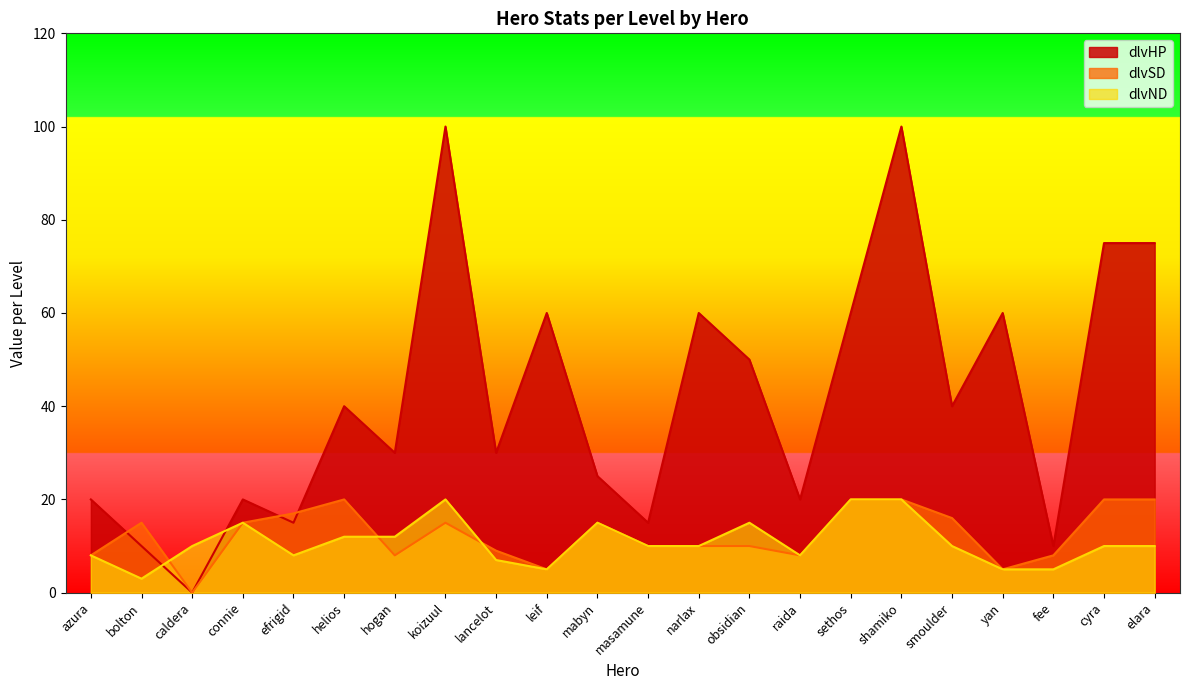

Between obsidian and raida, which series saw the biggest shift?

dlvHP